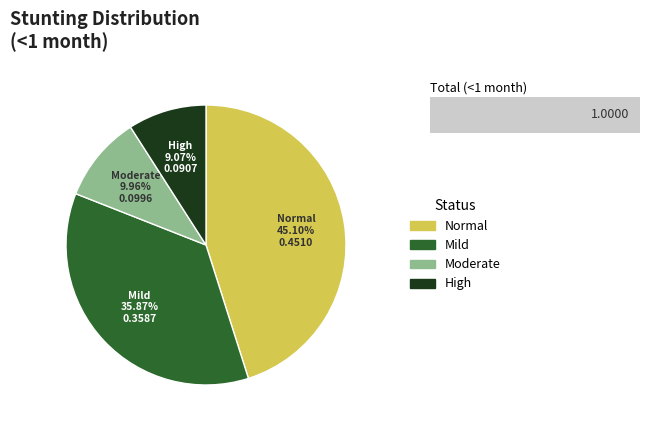

The Moderate (HAZ-score between -3 and -2) slice represents 15% of the pie. True or false?

False